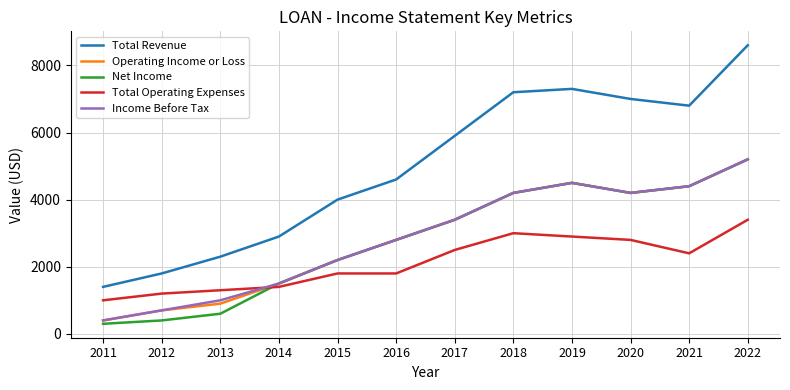

True or false: Net Income and Total Revenue intersect in this chart.

False